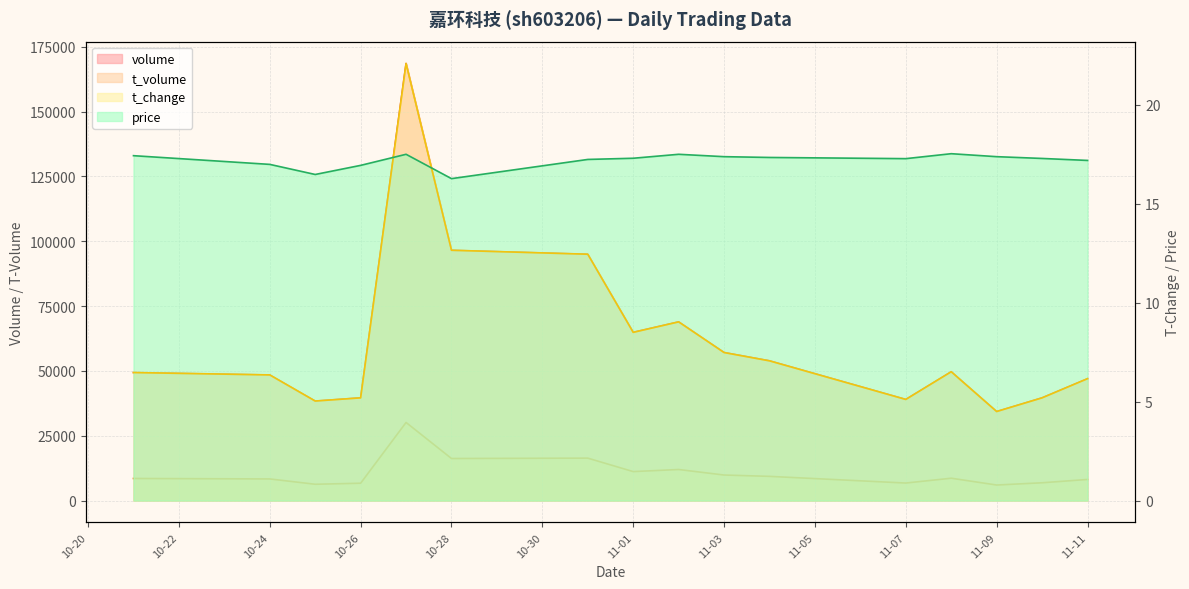

What is the minimum value for volume?

34319.0